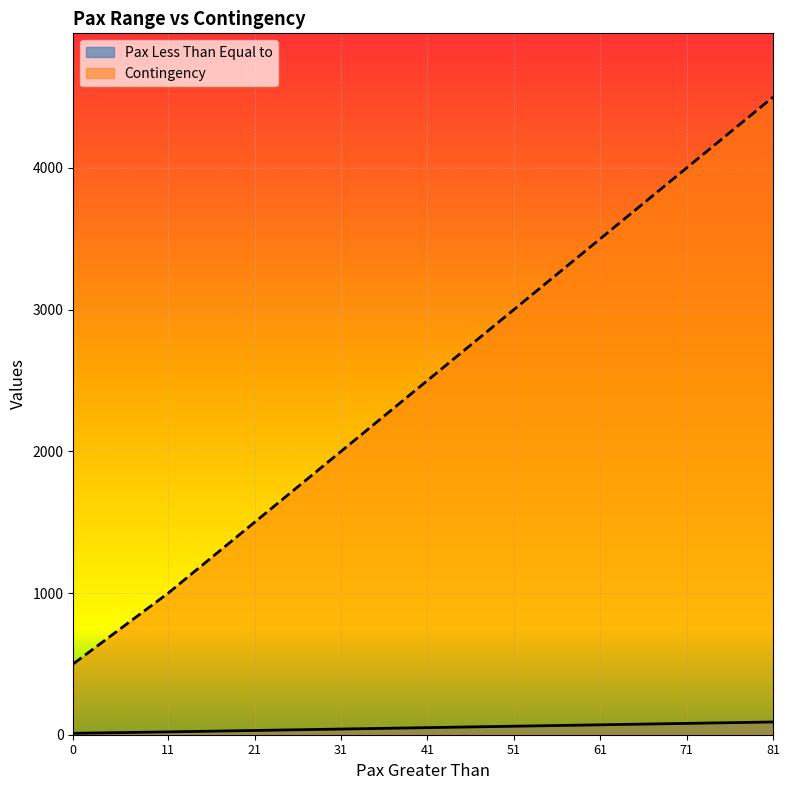

Between 61 and 71, which series saw the biggest shift?

Contingency